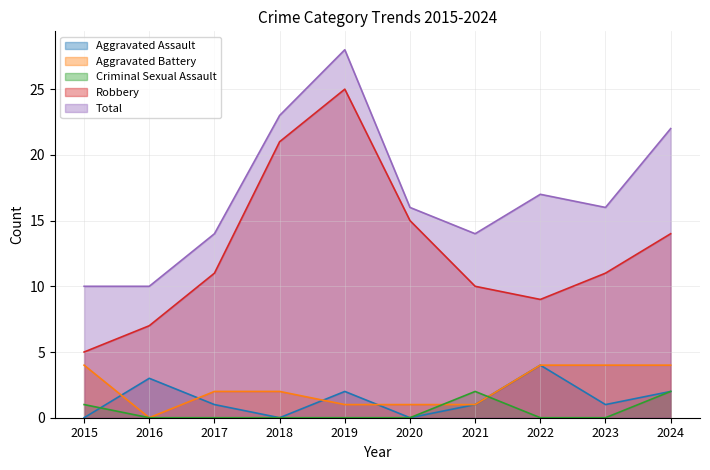

The Total series shows 21 at 2021. True or false?

False